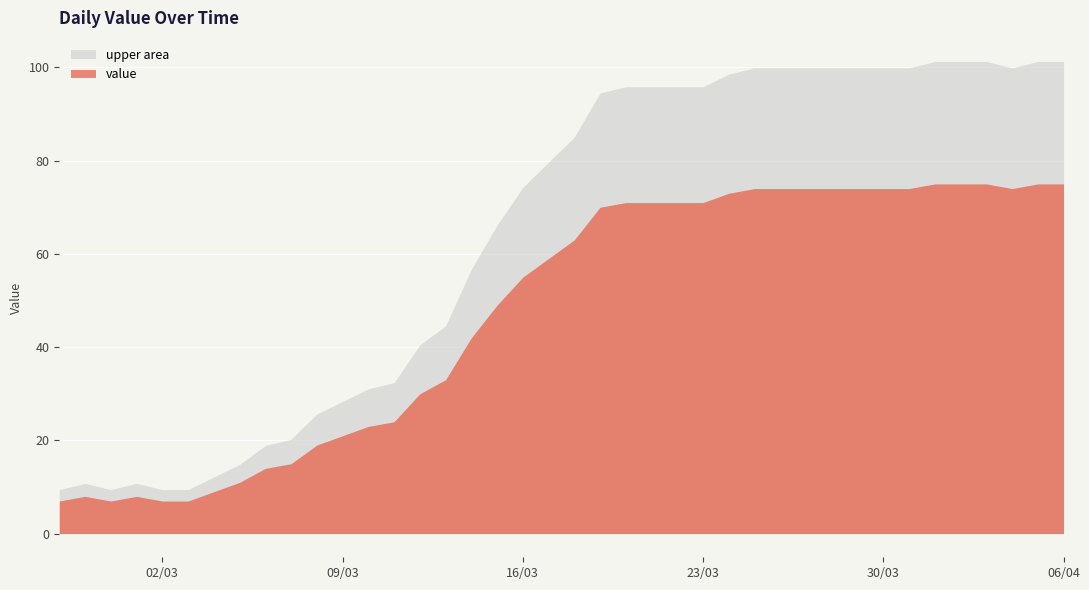

Which label corresponds to the largest value in the chart?

2020-04-01